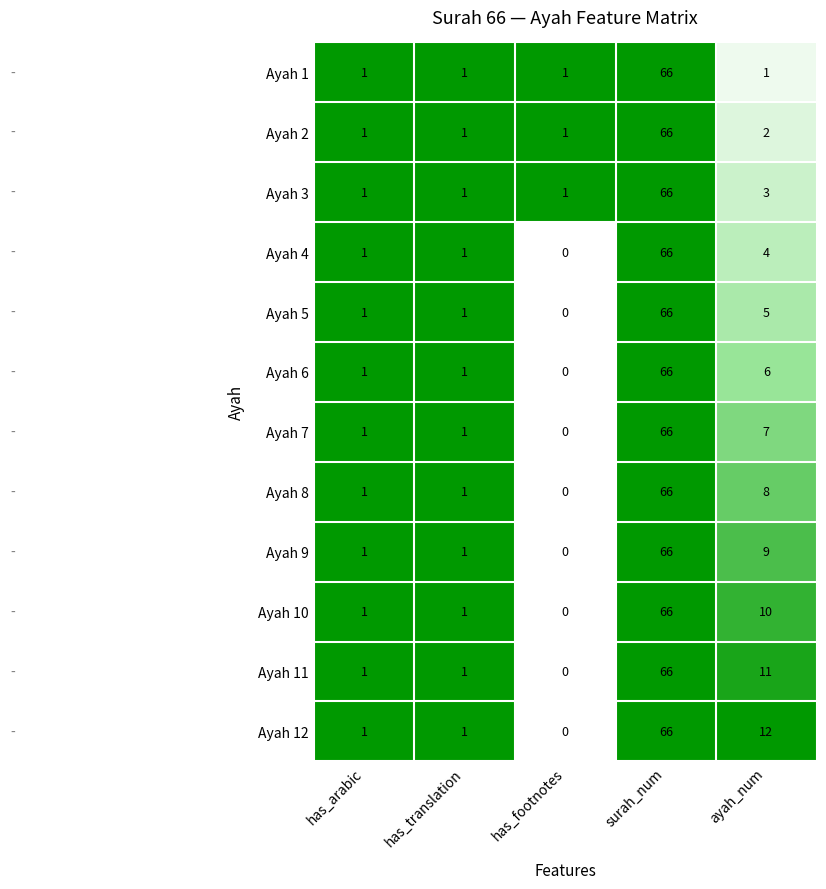

At which label is Ayah 10 closest to 33?

ayah_num